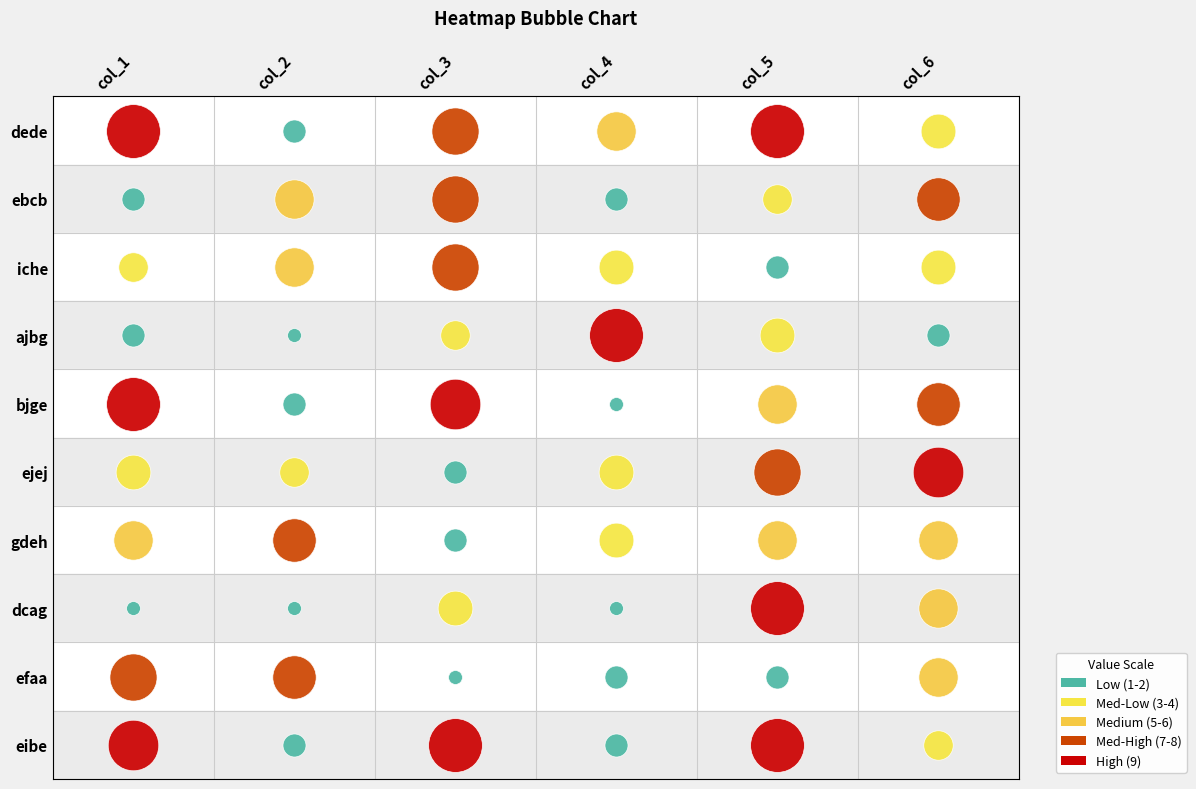

Which category has the highest value in the ebcb series?

col_3